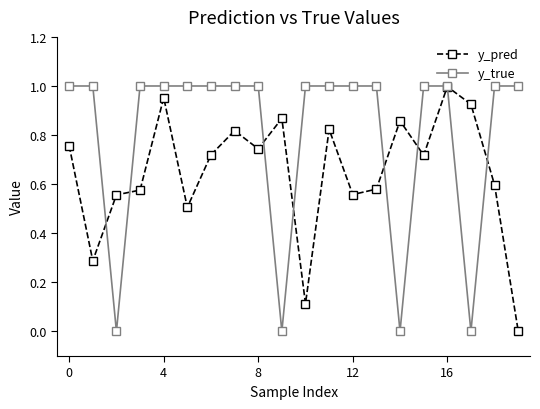

Which series has the widest spread of values?

y_true